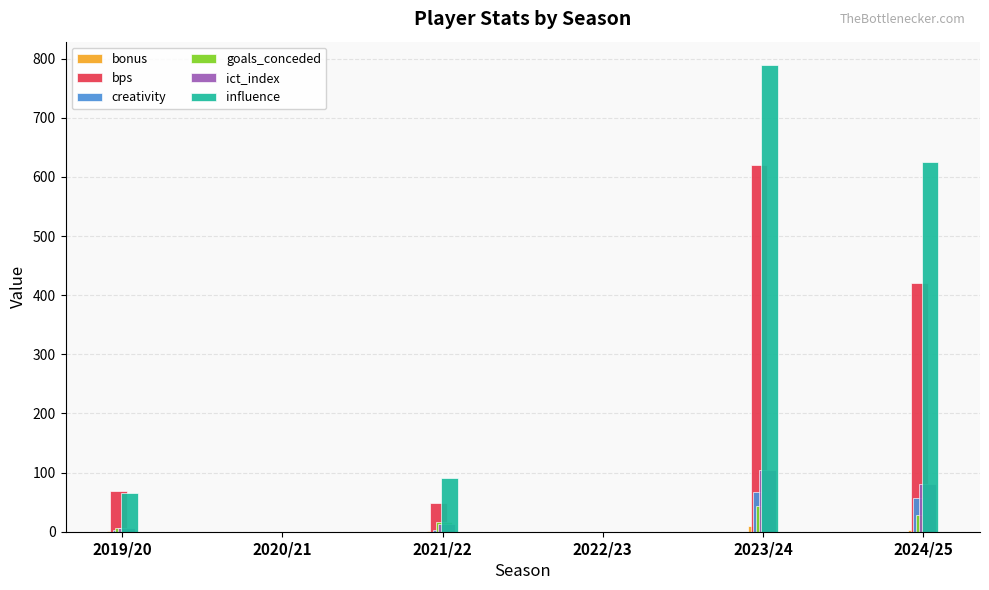

The value of goals_conceded at 2021/22 is 17.0. True or false?

True